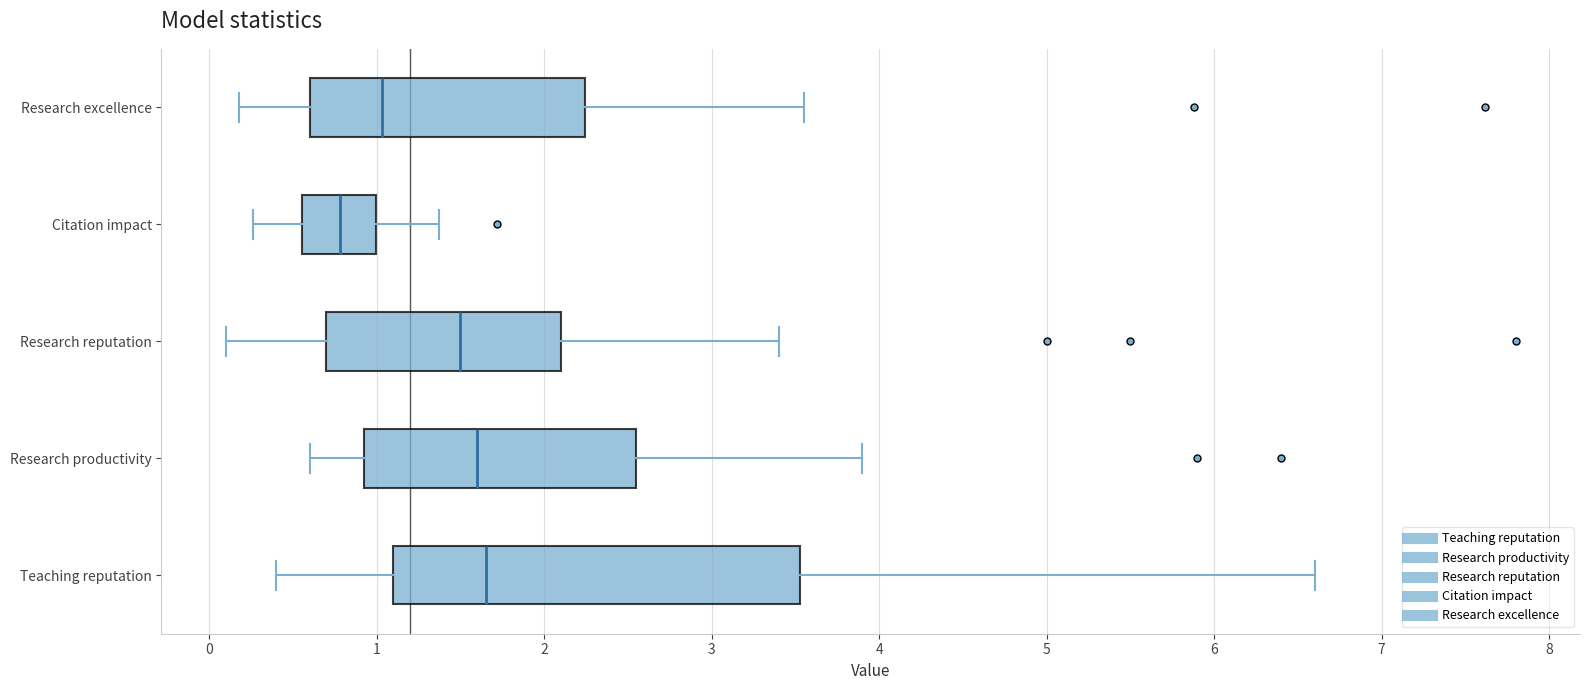

Reading bottom to top, transcribe this box plot: for each box, give where its median line is, the range the box spans, and where its two whiskers end, as read against the x-axis. The values are not printed on the chart, so give them approximately, as read against the axis.

Teaching reputation: median 1.7, box 1.1 to 3.5, whiskers 0.4 to 6.6
Research productivity: median 1.6, box 0.9 to 2.6, whiskers 0.6 to 3.9
Research reputation: median 1.5, box 0.7 to 2.1, whiskers 0.1 to 3.4
Citation impact: median 0.8, box 0.6 to 1.0, whiskers 0.3 to 1.4
Research excellence: median 1.0, box 0.6 to 2.2, whiskers 0.2 to 3.6